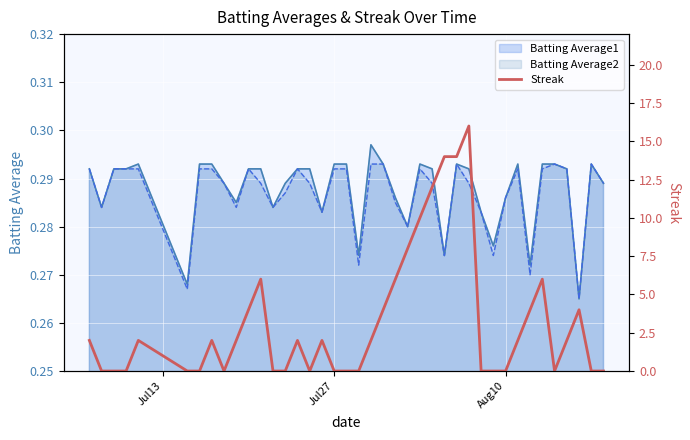

Reading left to right, list all the values displayed in this chart.

2	0	0	0	2	0	0	2	0	2	4	6	0	0	2	0	2	0	0	0	2	4	6	8	10	12	14	14	16	0	0	0	2	4	6	0	2	4	0	0